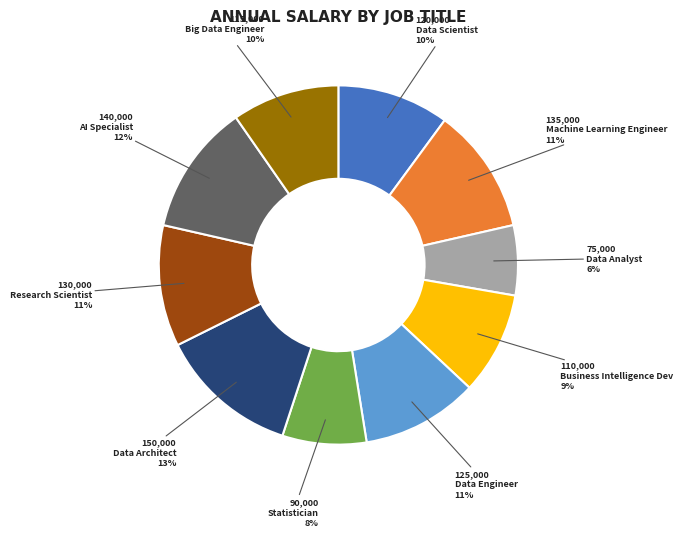

To the nearest percent, what is the difference between the Data Analyst and Data Scientist slice percentages?

4%